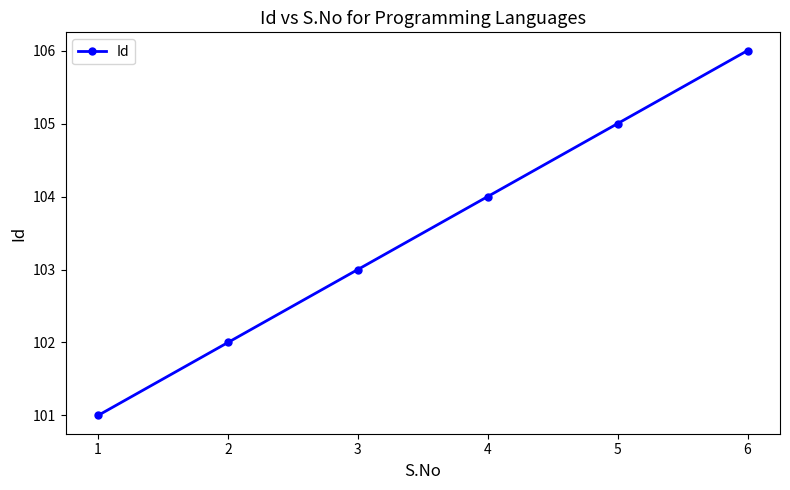

What is the smallest value displayed?

101